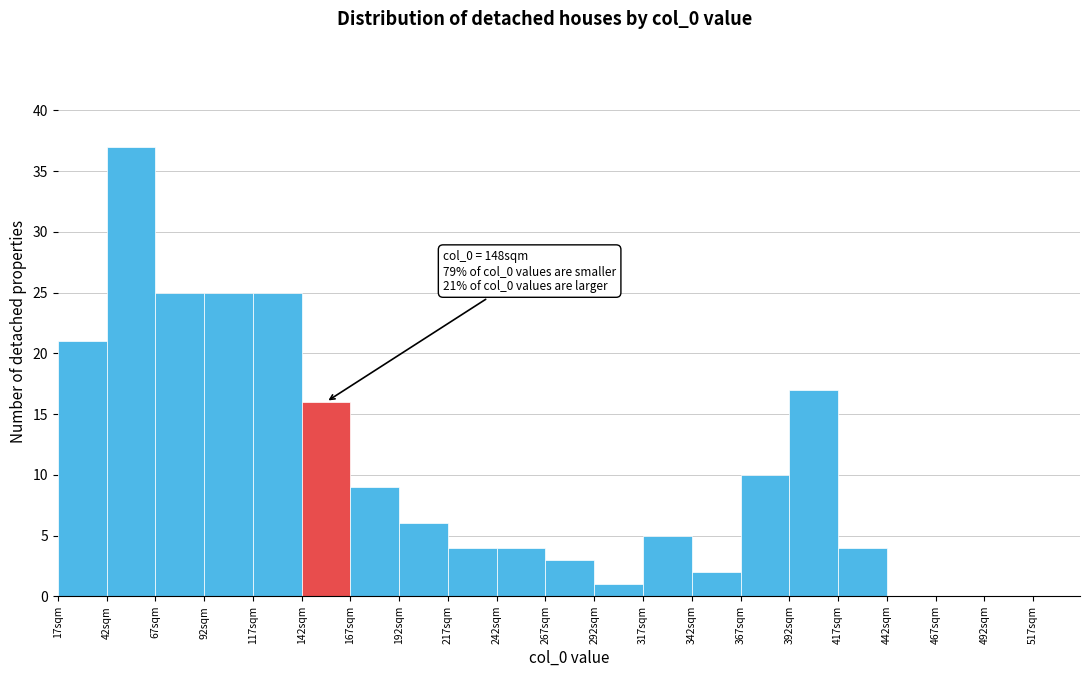

Which range on the x-axis has the tallest bar?

42 to 67